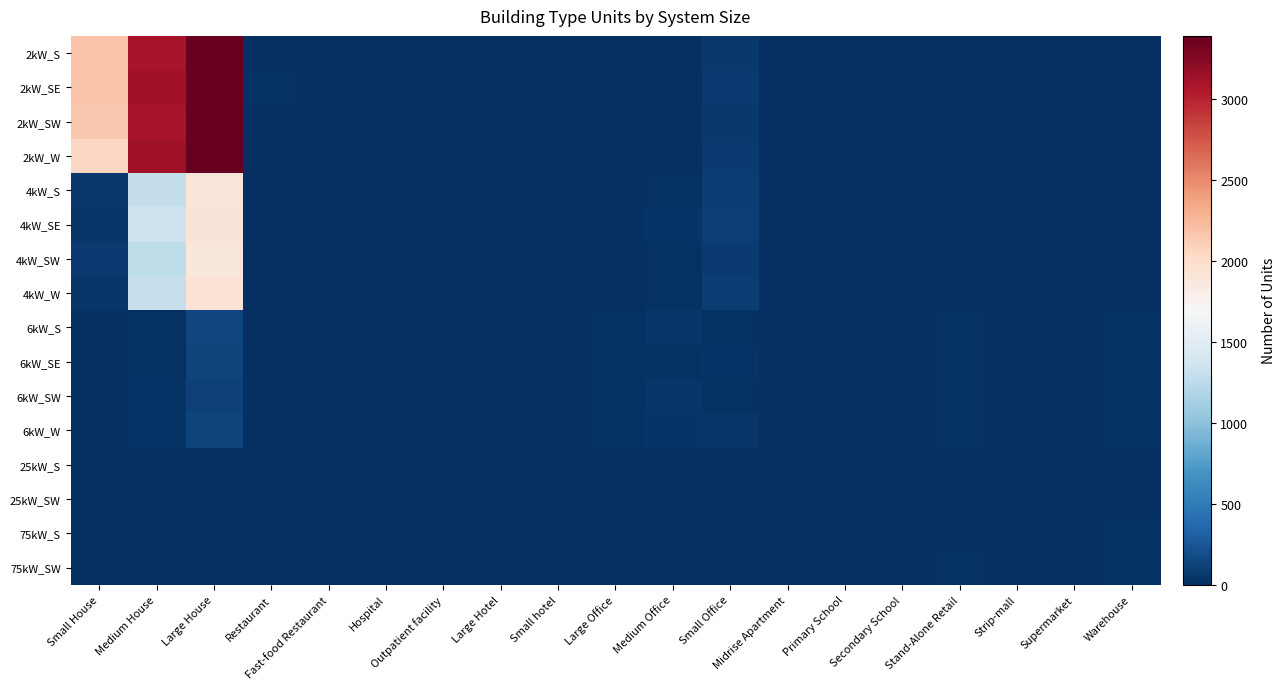

Which series has the widest spread of values?

2kW_W